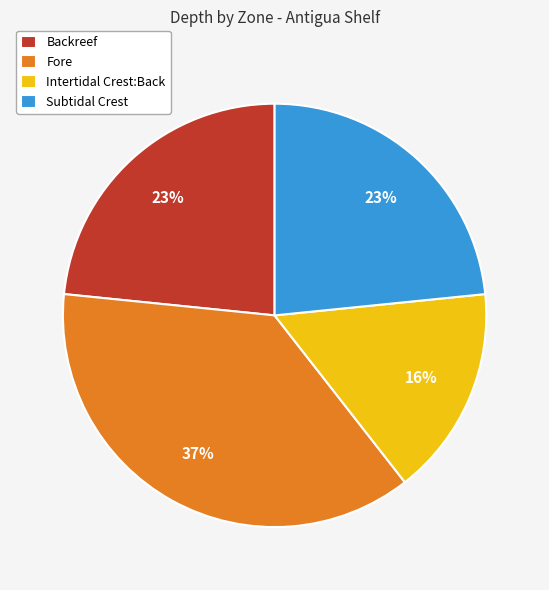

What is the ratio of the value at Intertidal Crest:Back to the value at Backreef?

0.7